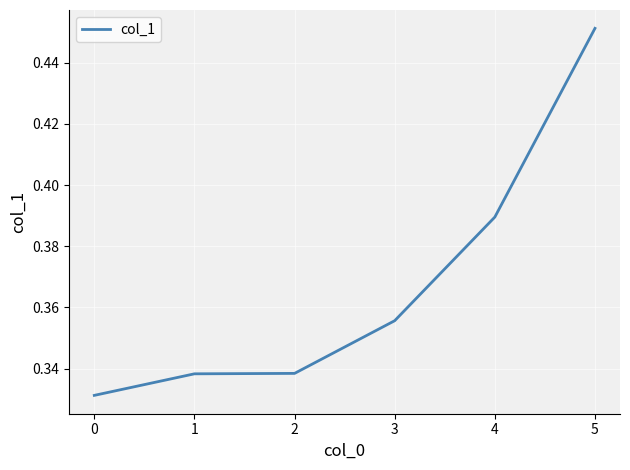

What is the sum of all values?

2.2